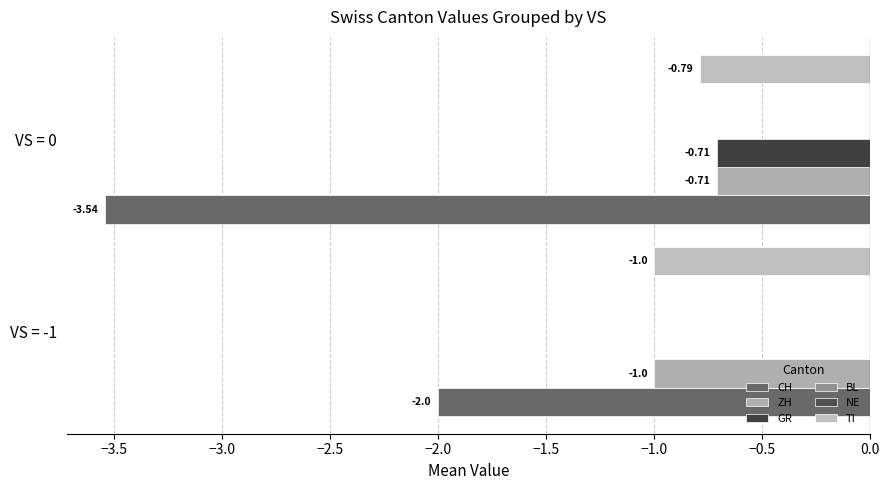

Is it true that TI equals -0.4 at VS = 0?

False